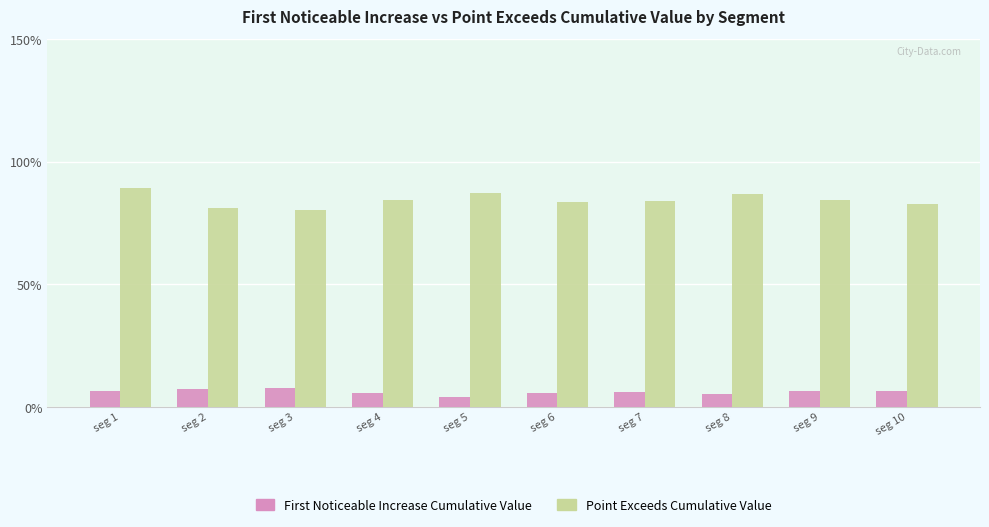

Where is First Noticeable Increase Cumulative Value nearest to the value 0?

seg 5